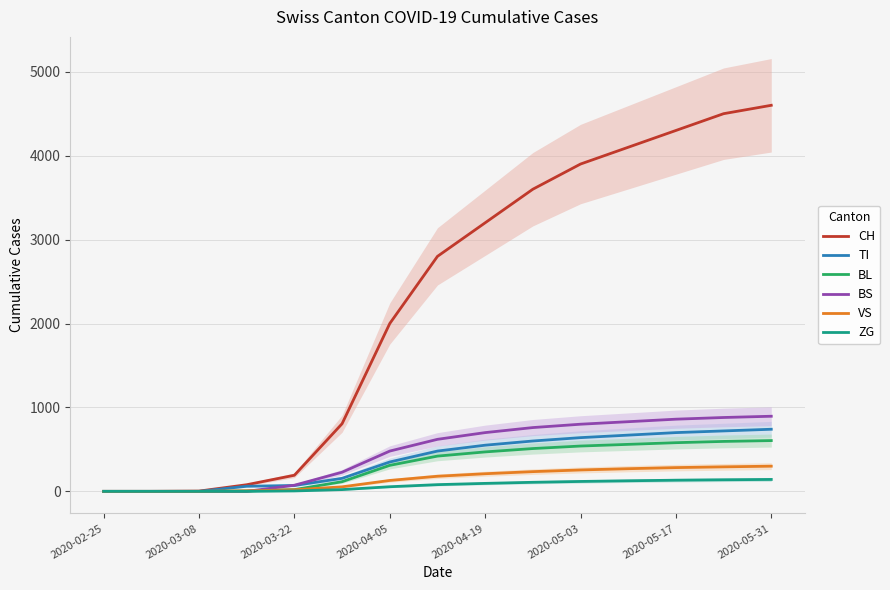

What is the total value across all series at 13?

7125